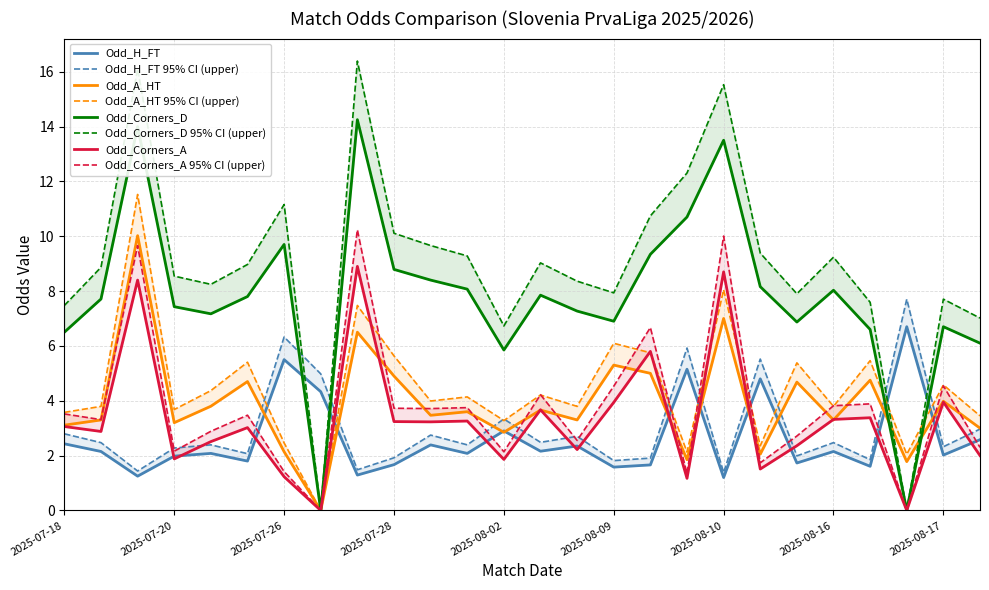

How many times do Odd_Corners_D and Odd_H_FT cross each other?

4